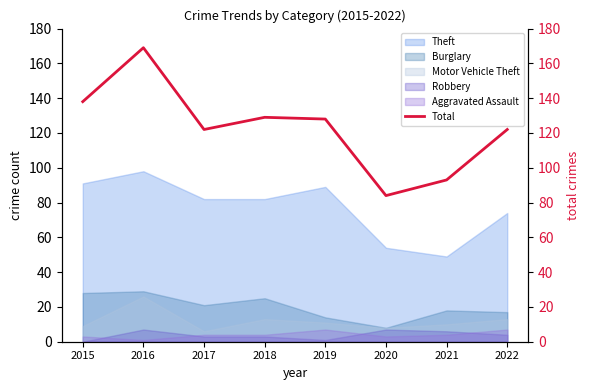

Rank the categories by value from highest to lowest.

2016, 2015, 2018, 2019, 2017, 2022, 2021, 2020